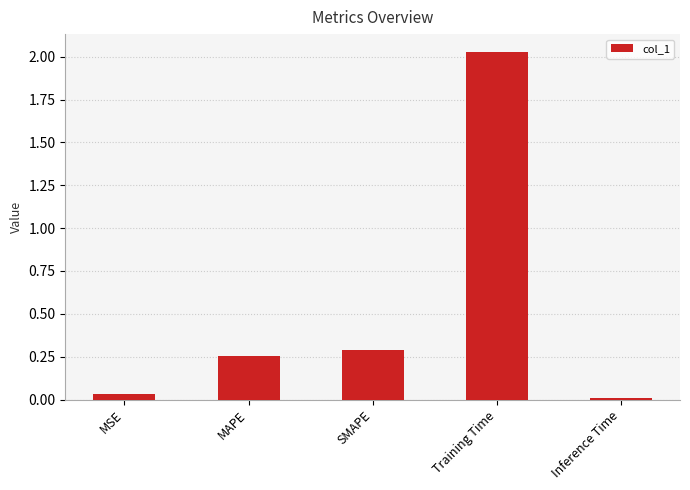

What is the average value?

0.5